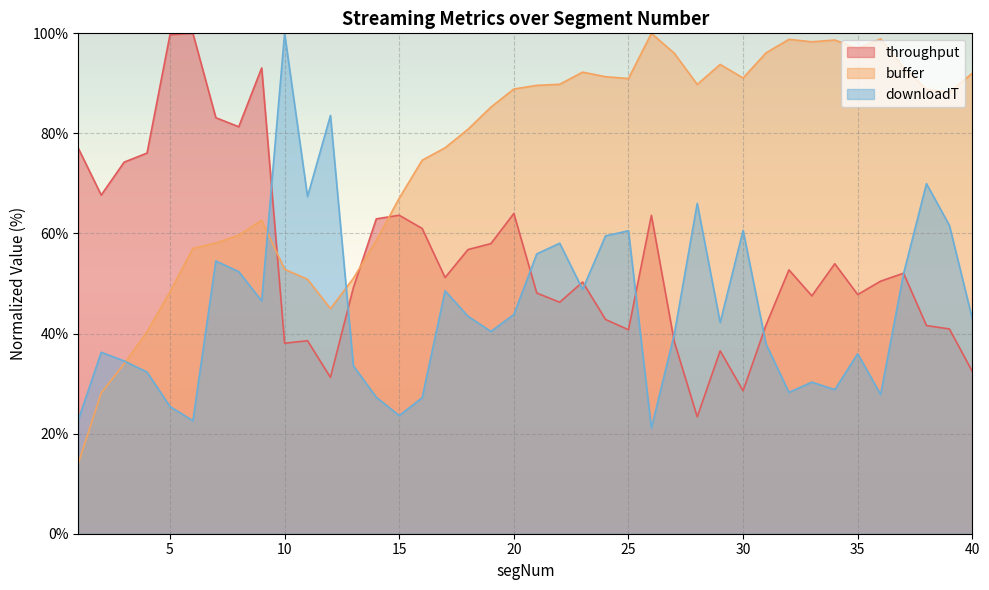

Which has a higher value, 28 or 25?

25